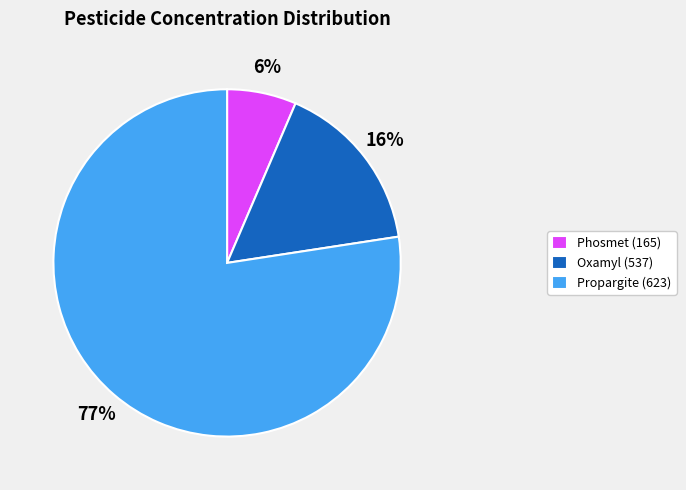

Is there a majority slice in this chart?

Yes